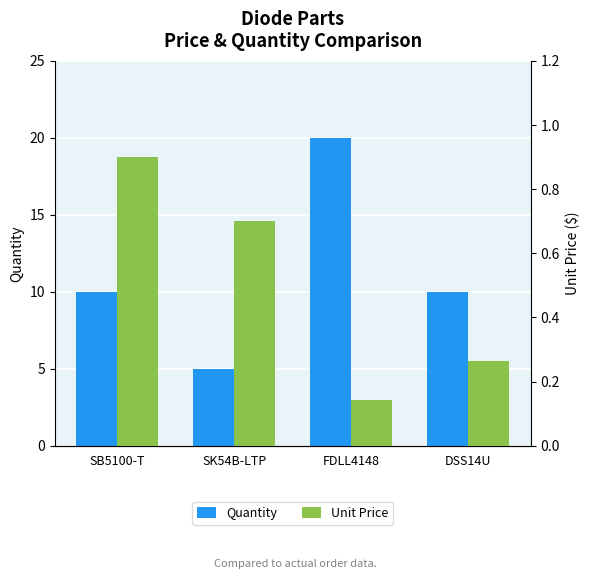

What is the sum of the Unit Price values at DSS14U and FDLL4148?

0.4